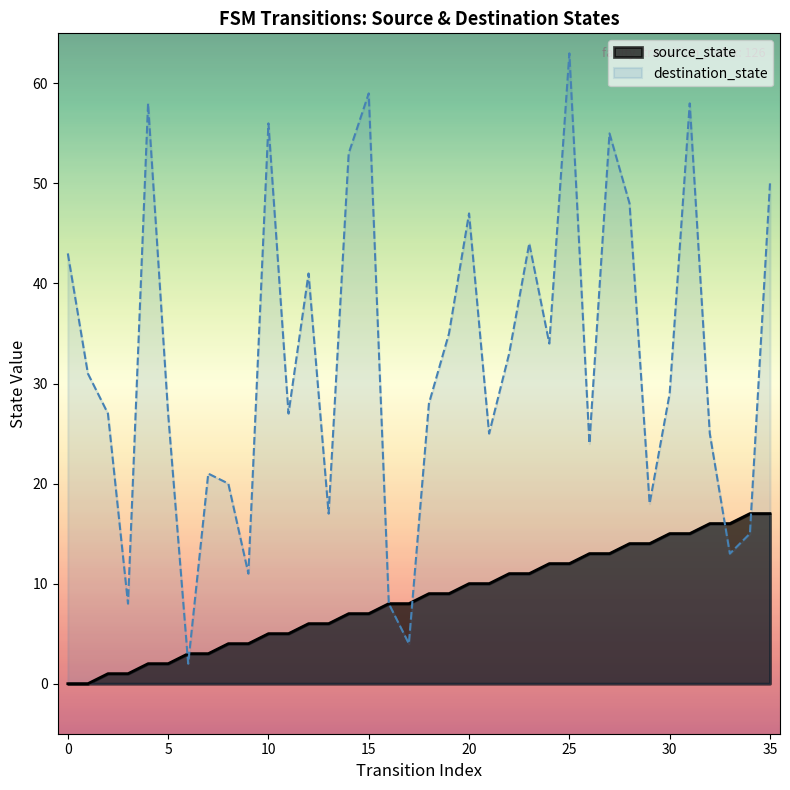

Where is the data nearest to the value 8?

16